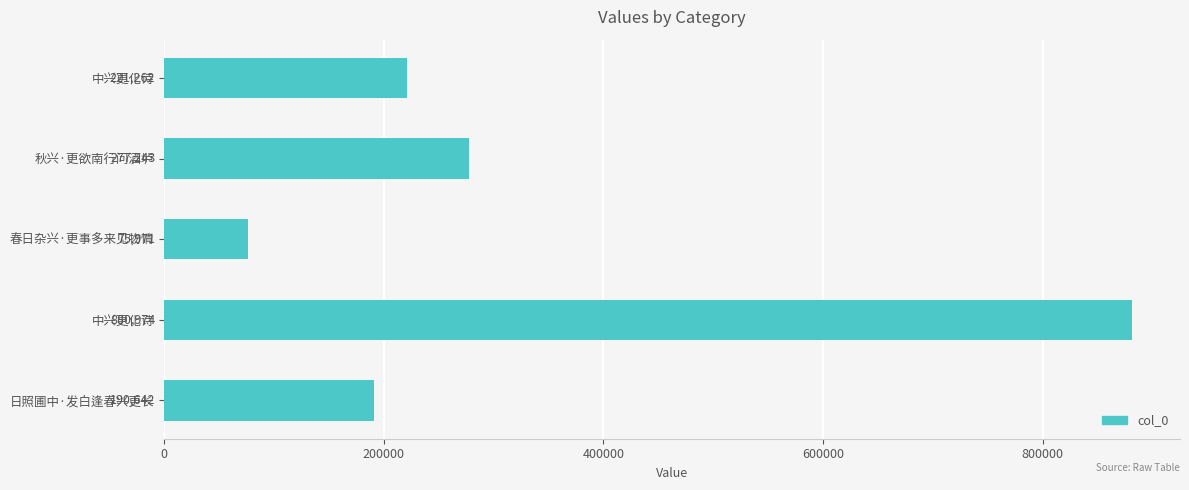

How many data points does each series have?

5